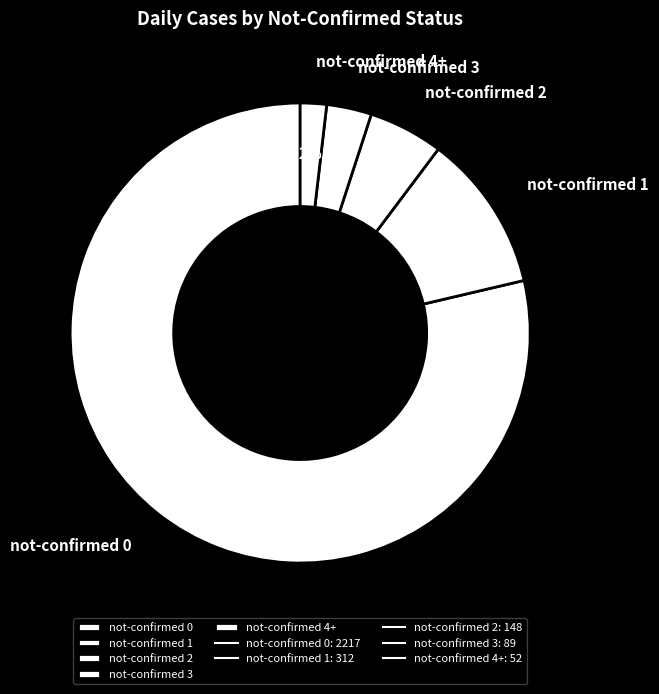

Do not-confirmed 2 and not-confirmed 0 together represent more than half of the pie?

Yes